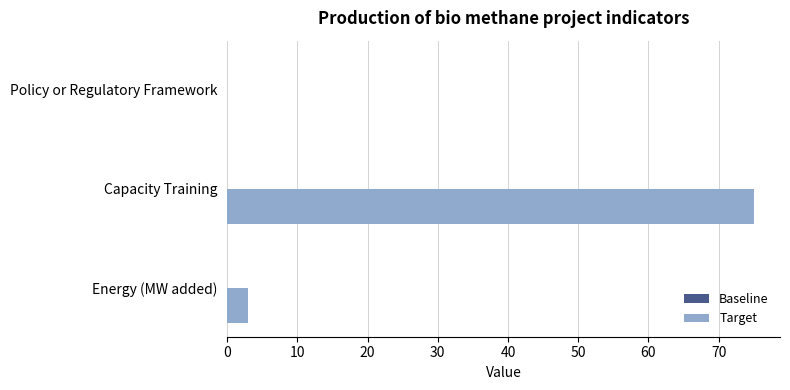

What is the sum of the values at Capacity Training and Policy or Regulatory Framework?

75